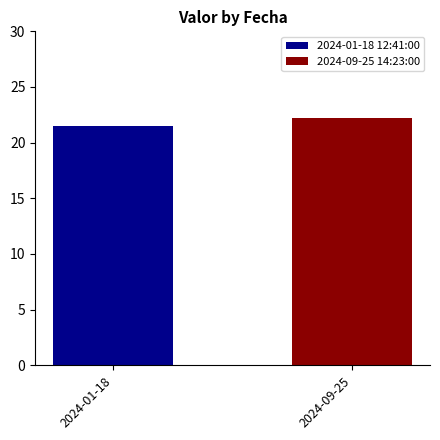

What is the maximum value for 2024-09-25 14:23:00?

22.2